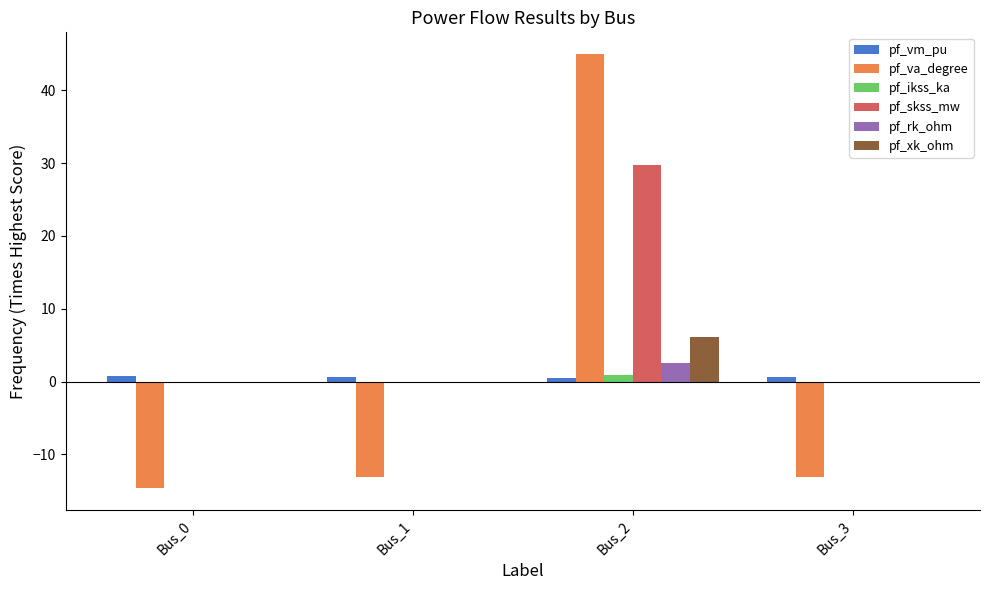

Are the bars horizontal?

No